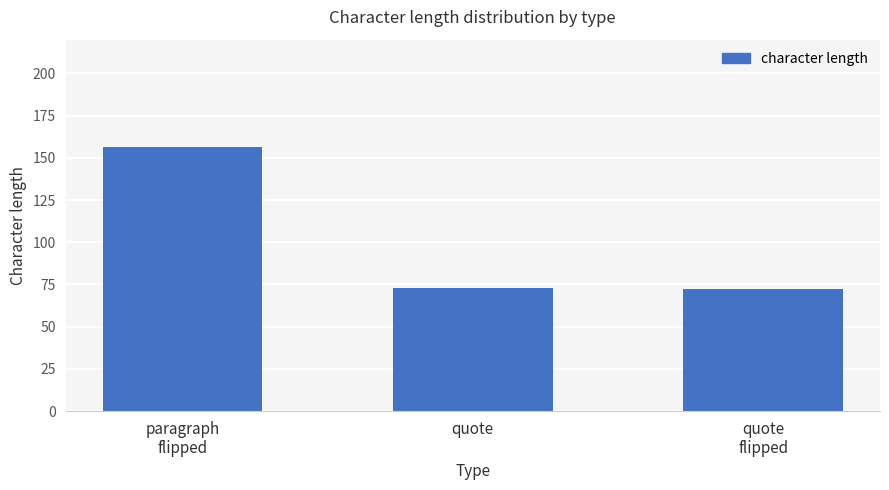

What is the average value?

100.5